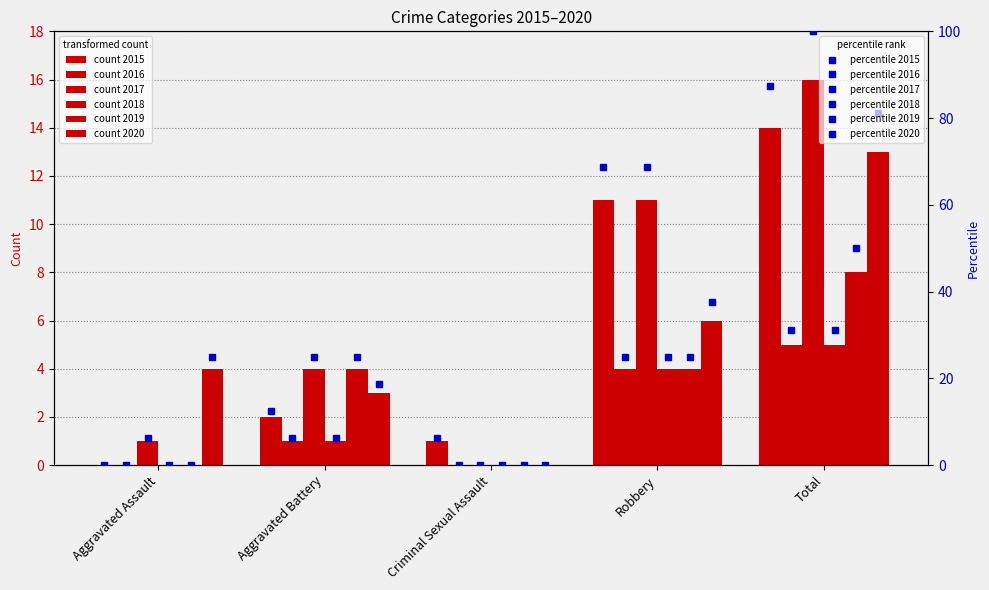

How many bars are there in each group?

6